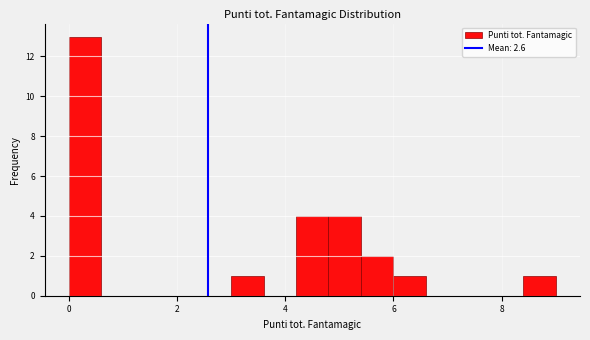

Read against the x-axis, roughly where is the centre of the tallest bar?

0.4